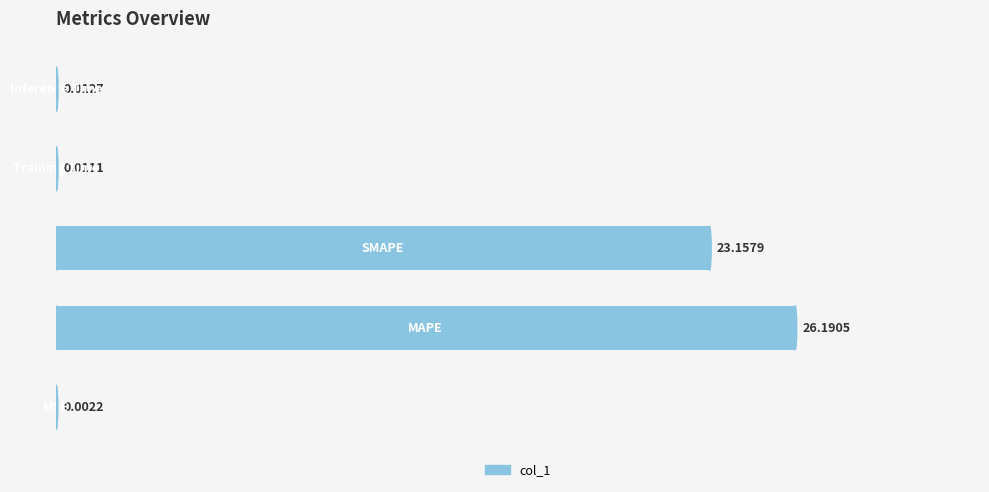

What is the sum of all values?

49.4